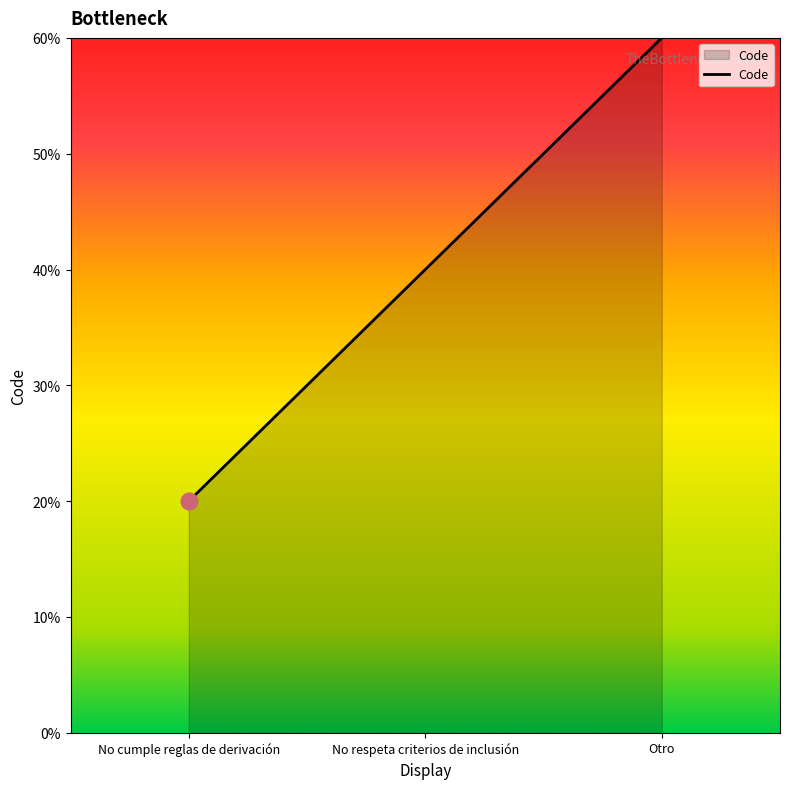

Does the chart display data point markers on the line(s)?

No